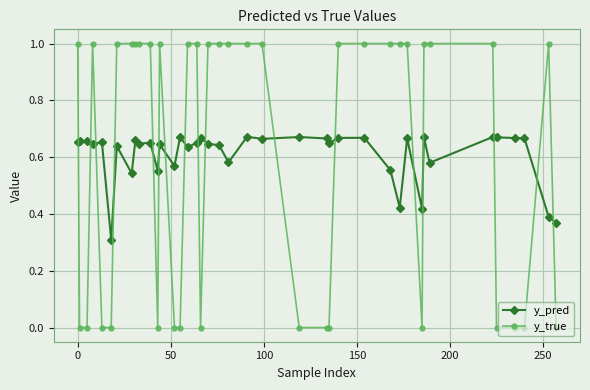

How many lines are shown in the chart?

2